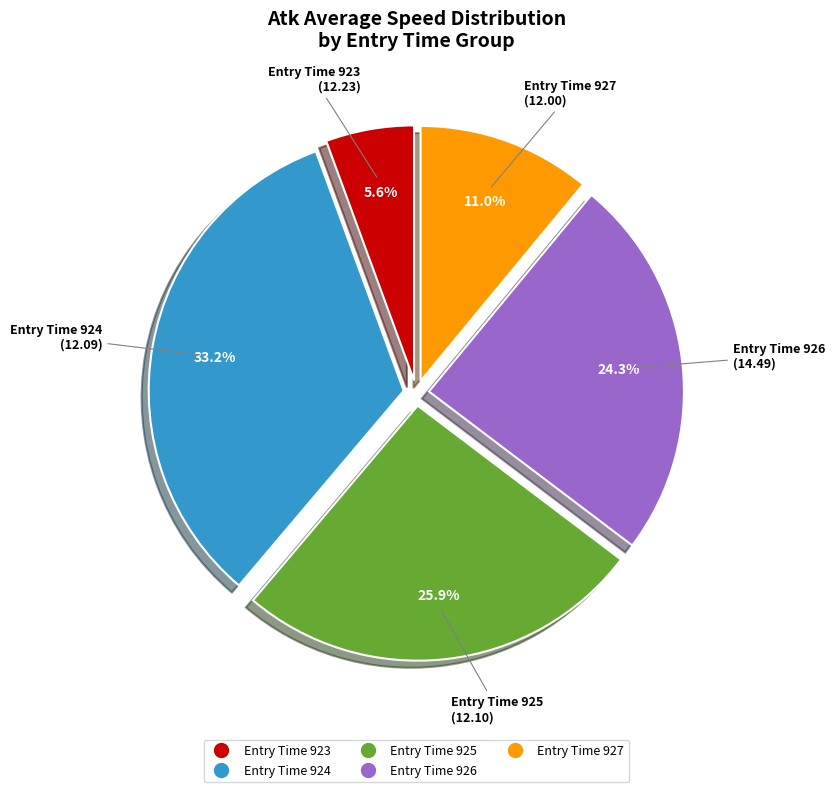

Does any single category account for the majority?

No